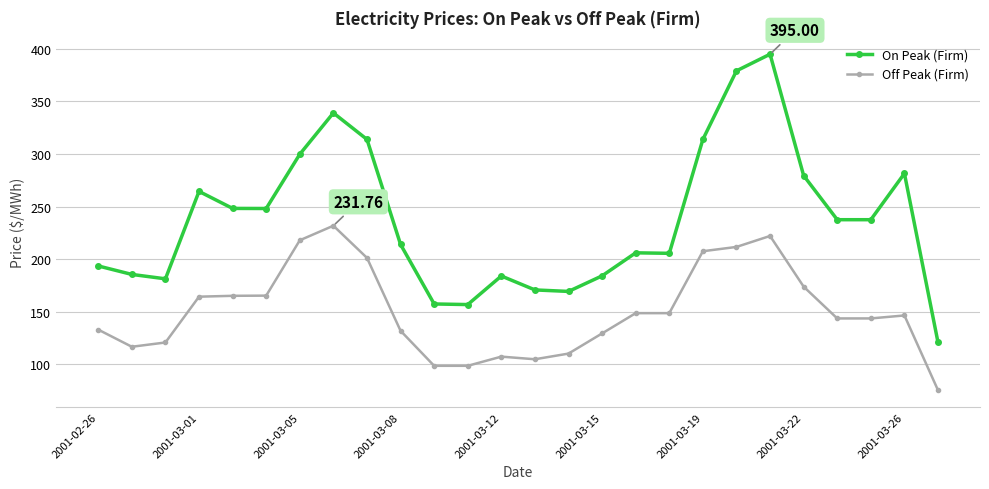

Which series has the largest range (max minus min)?

On Peak (Firm)